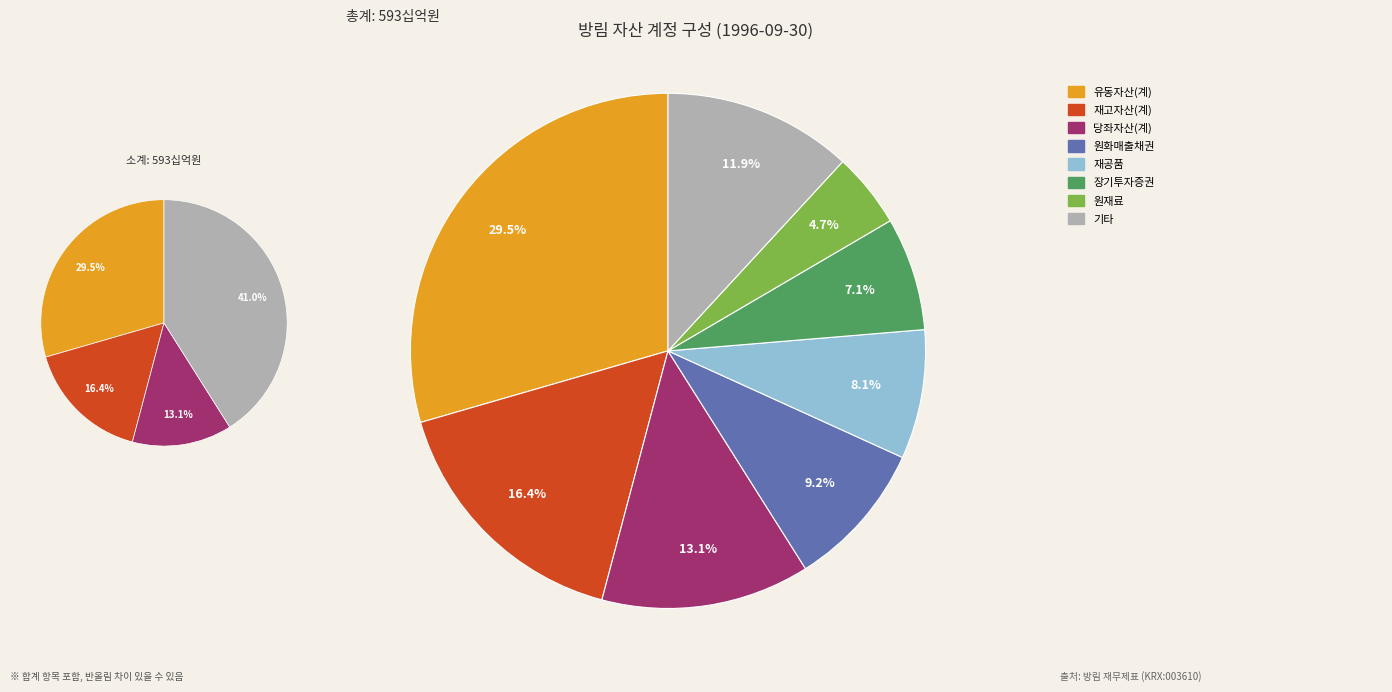

Do 장기투자증권 and 기타당좌자산 together represent more than half of the pie?

No